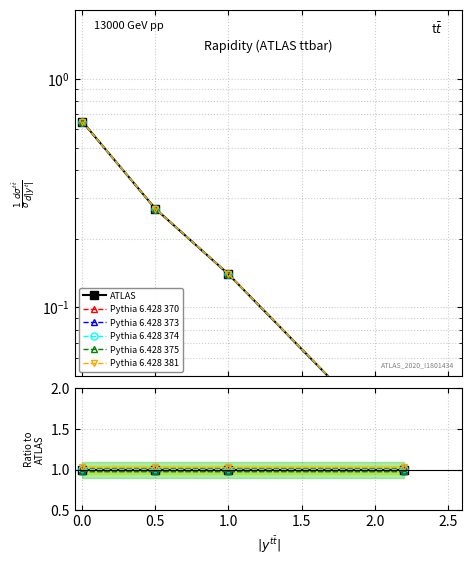

Count the number of categories in the chart.

4